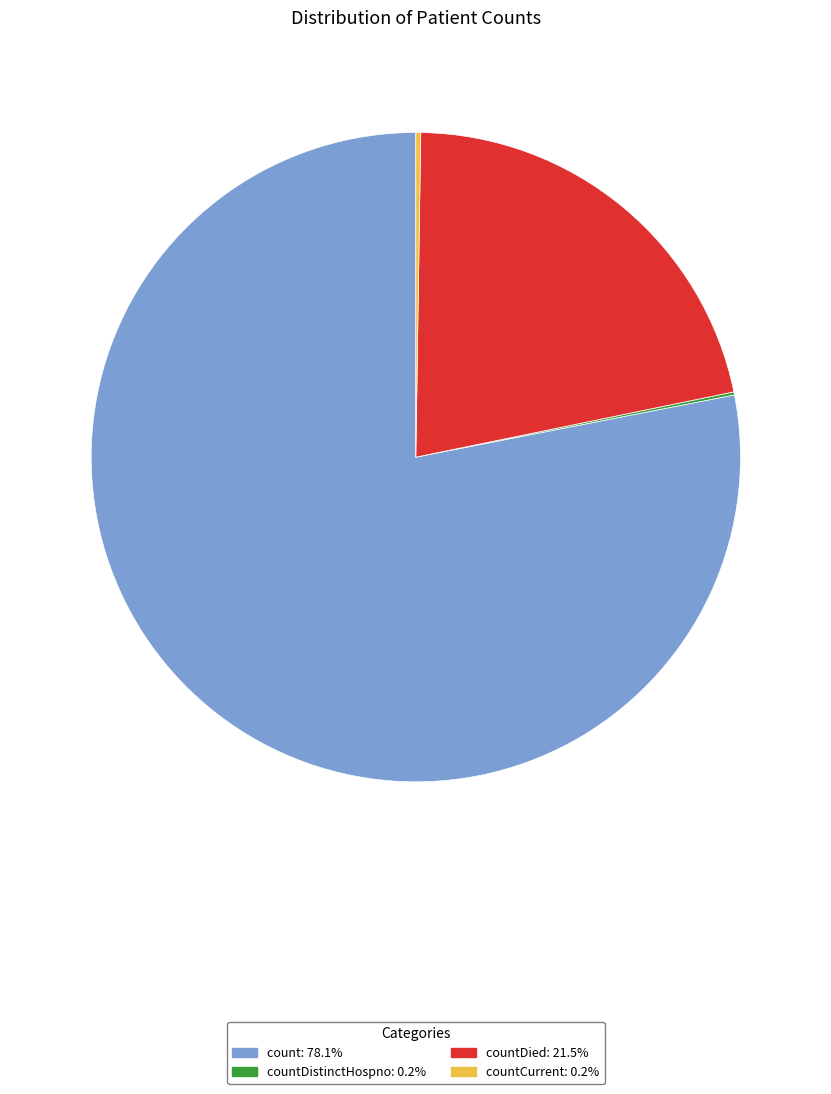

Is there a majority slice in this chart?

Yes